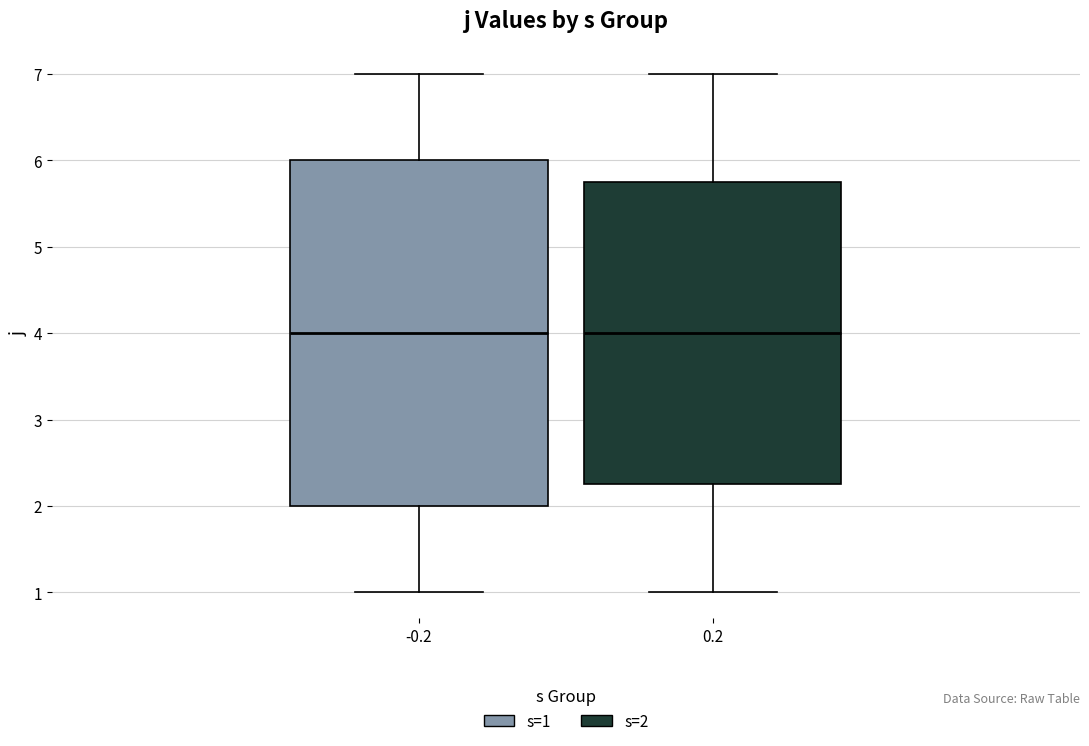

Reading left to right, transcribe this box plot: for each box, give where its median line is, the range the box spans, and where its two whiskers end, as read against the y-axis. The values are not printed on the chart, so give them approximately, as read against the axis.

-0.2: median 4.0, box 2.0 to 6.0, whiskers 1.0 to 7.0
0.2: median 4.0, box 2.3 to 5.8, whiskers 1.0 to 7.0